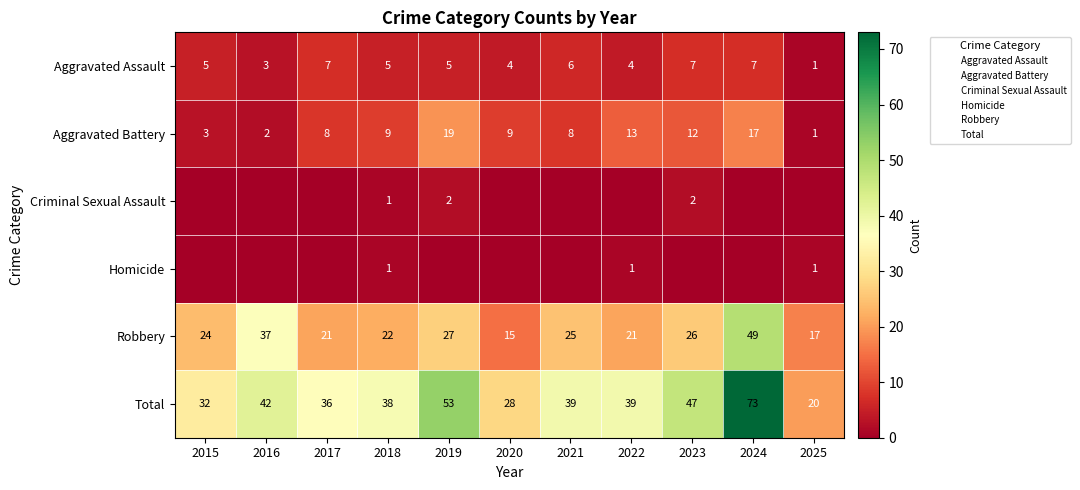

Is the value of Aggravated Battery at 2020 greater than the value of Total at 2025?

No